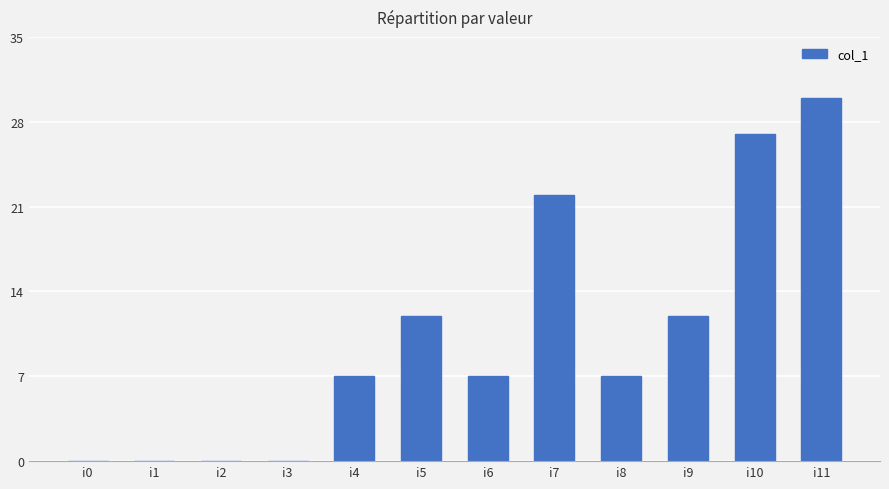

Between i11 and i7, which is larger?

i11